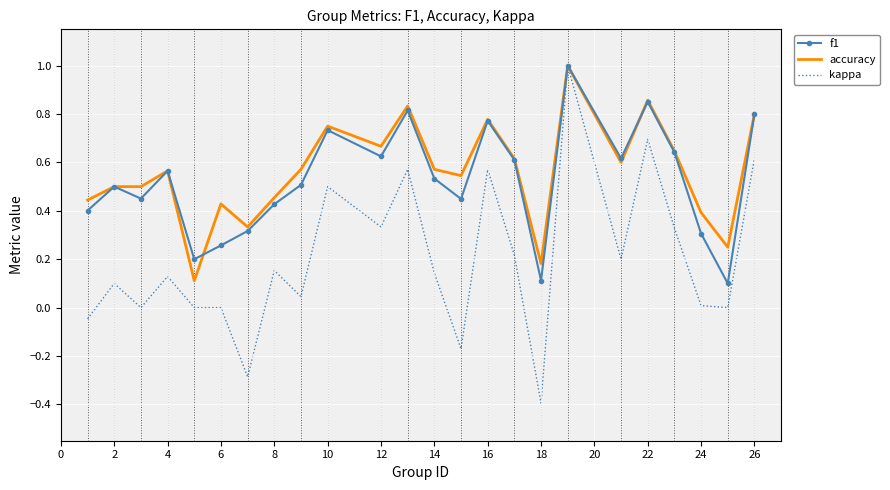

What is the smallest value displayed?

-0.4